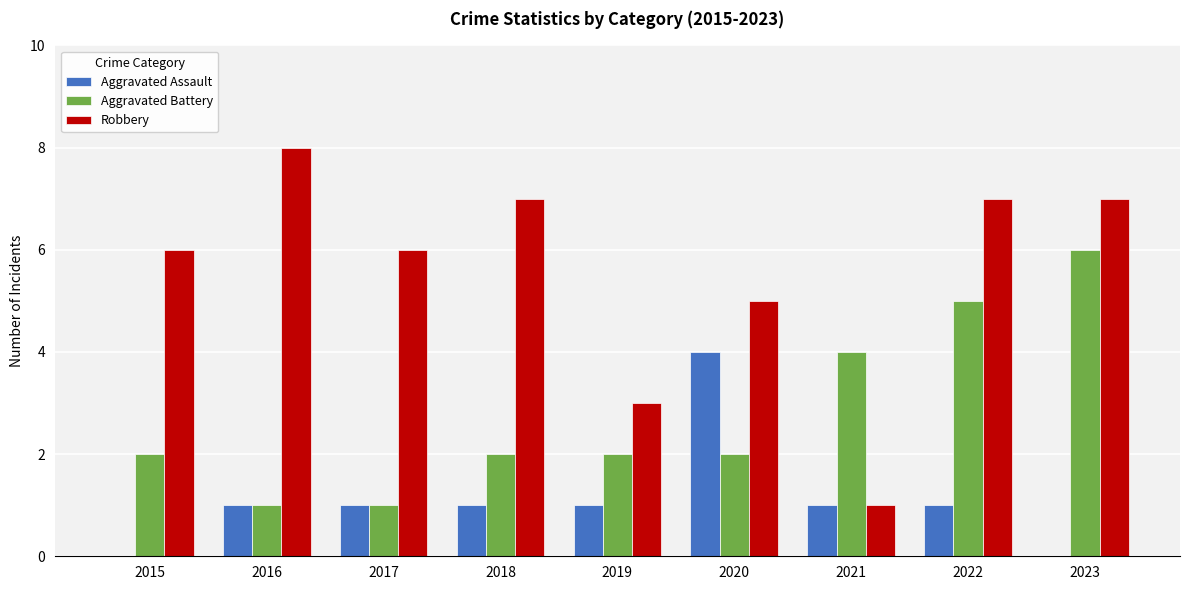

The value of Robbery at 2022 is 2. True or false?

False